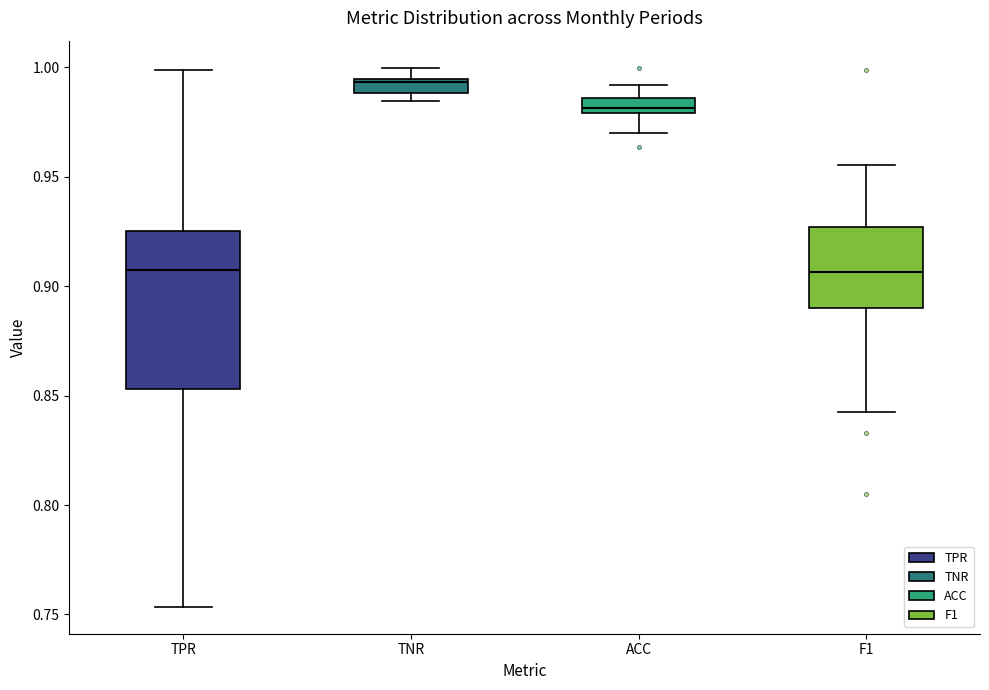

Which box is the tallest, from its lower edge to its upper edge?

TPR